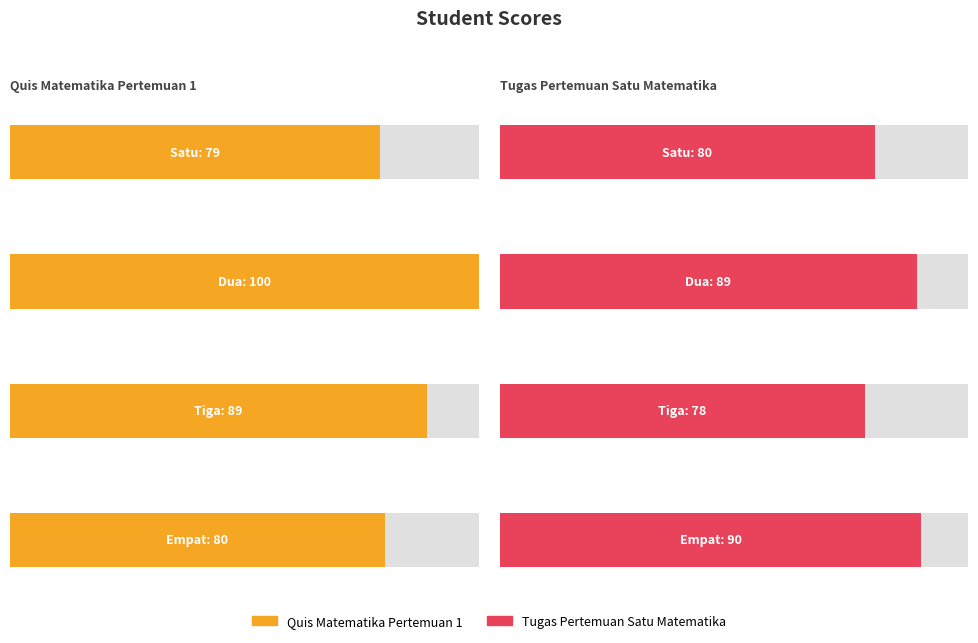

What is the difference between the second highest and minimum values in the Quis Matematika Pertemuan 1 series?

10